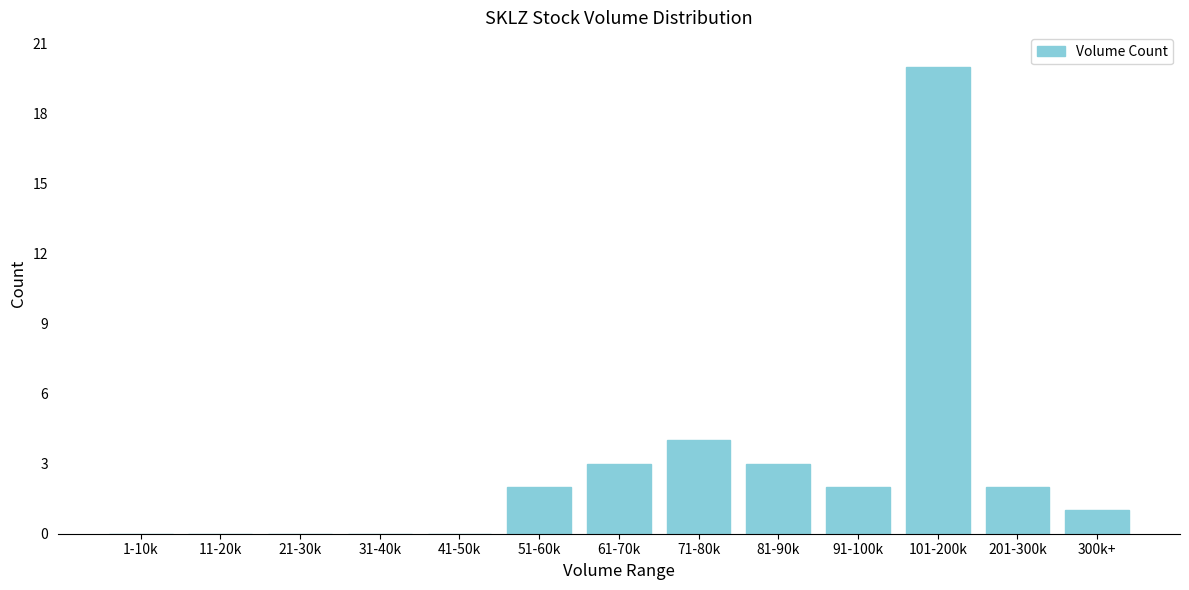

Reading right to left, transcribe all the data shown in this chart.

300k+=1	201-300k=2	101-200k=20	91-100k=2	81-90k=3	71-80k=4	61-70k=3	51-60k=2	41-50k=0	31-40k=0	21-30k=0	11-20k=0	1-10k=0